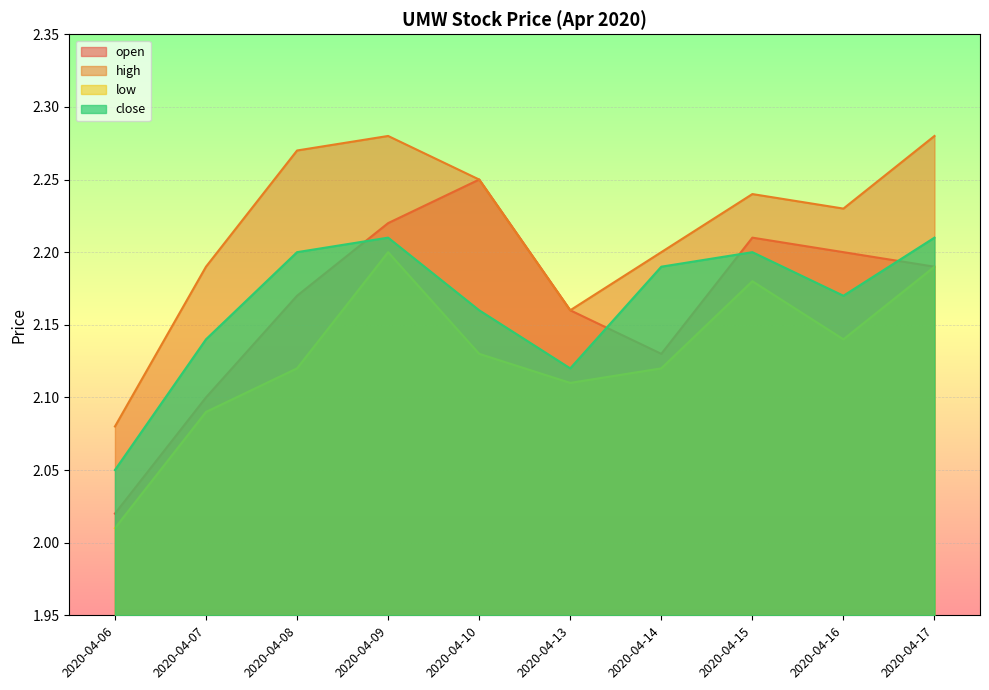

Where is the first local maximum for high?

2020-04-09